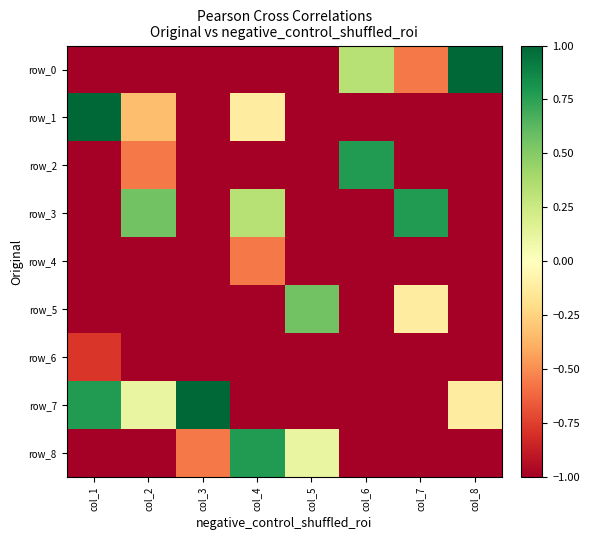

How many values in the row_3 series exceed -1?

3